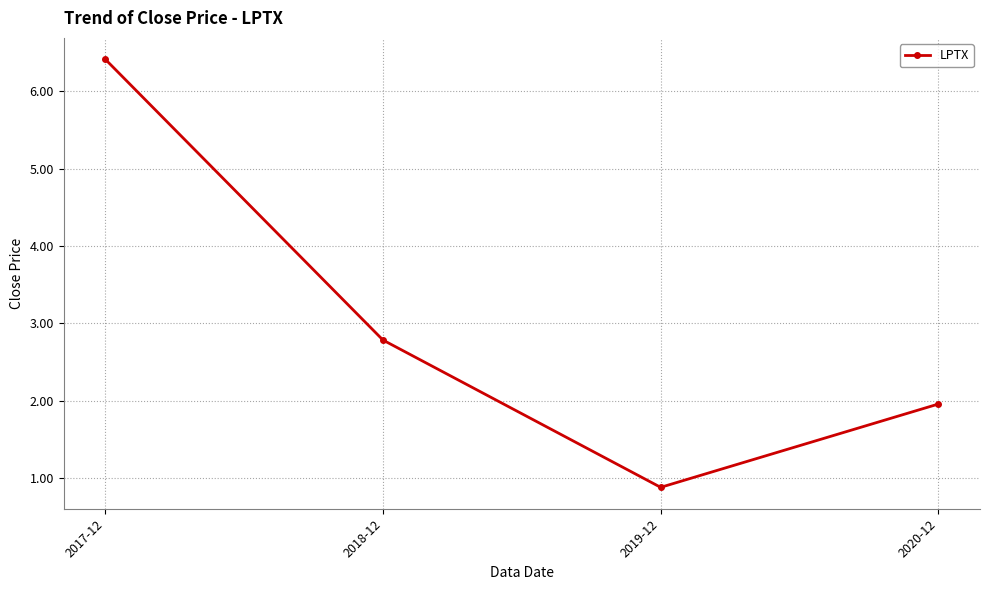

What is the difference between the maximum and minimum values?

5.5